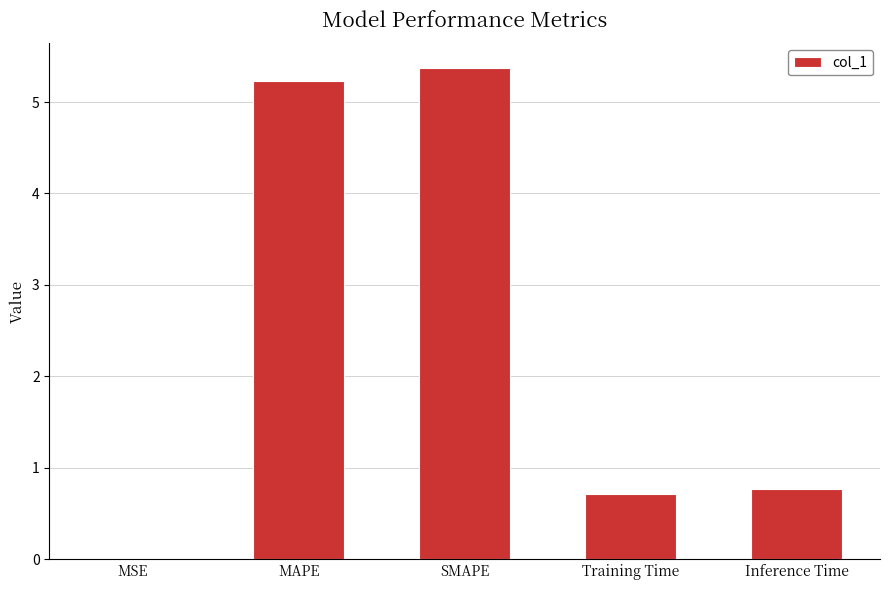

What is the sum of the values at Training Time and SMAPE?

6.1